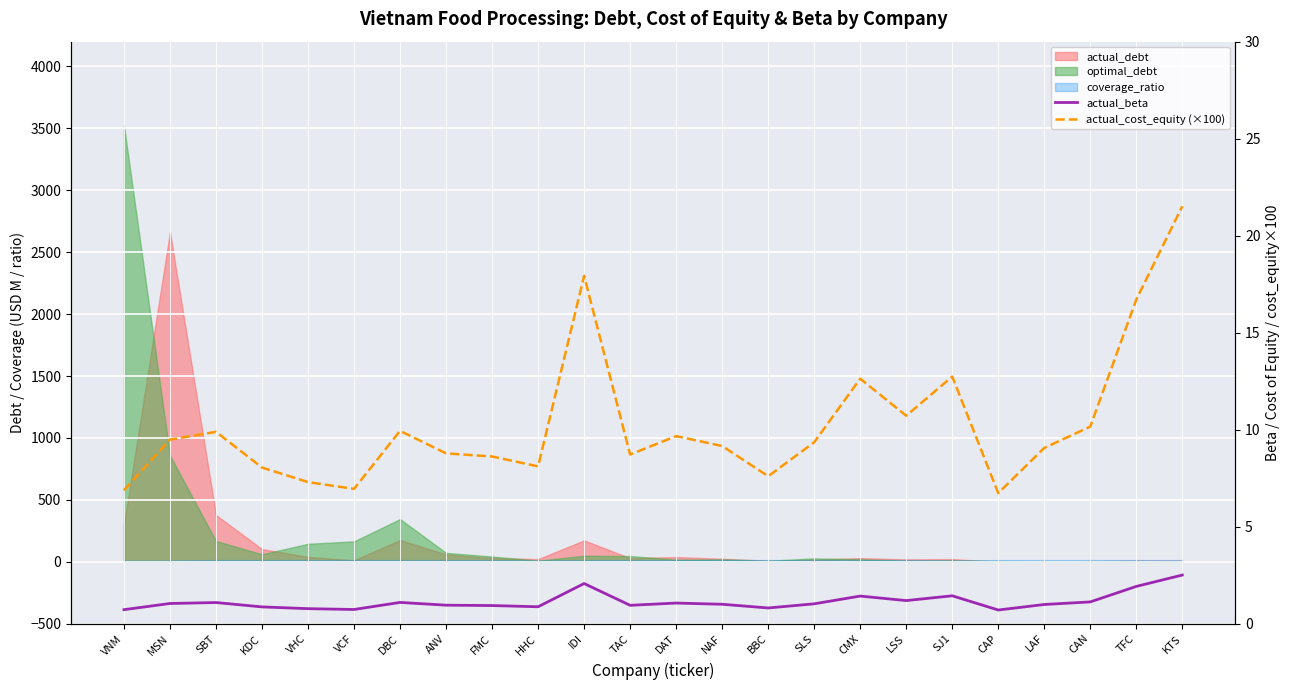

Is it true that actual_beta equals 0.5 at LAF?

False